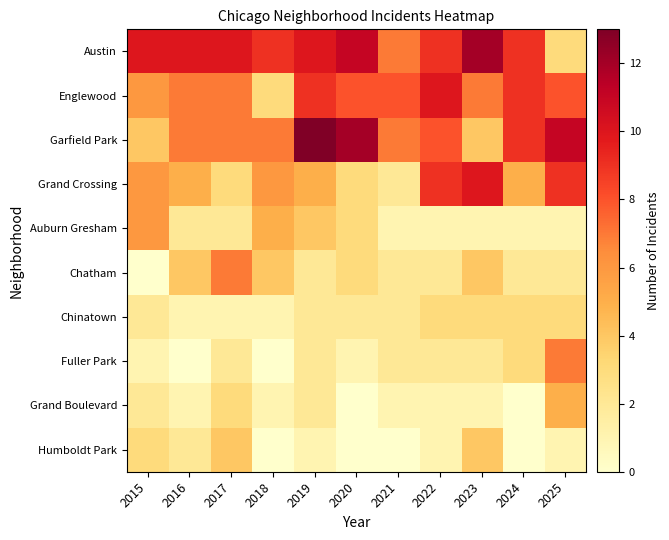

What is the spread (max minus min) of values at 2018?

9